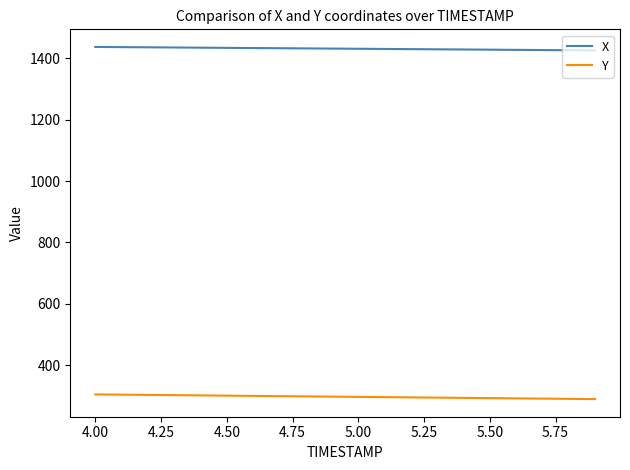

True or false: Y and X cross at least once.

False